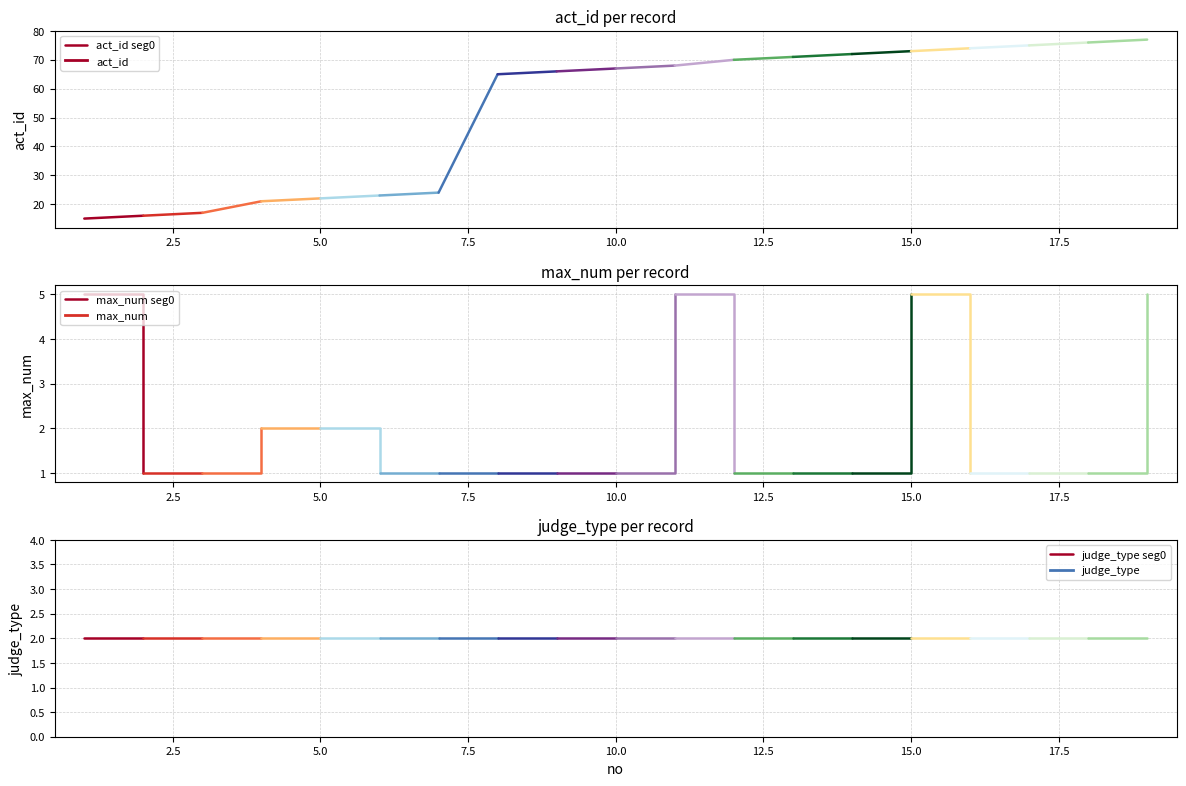

What is the lowest value of the max_num seg0 series?

1